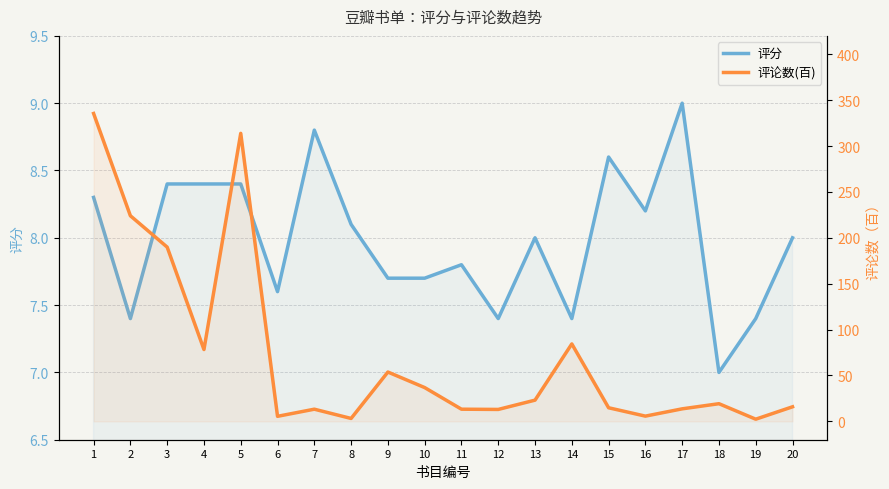

Read the 评分 value at 19.

7.4